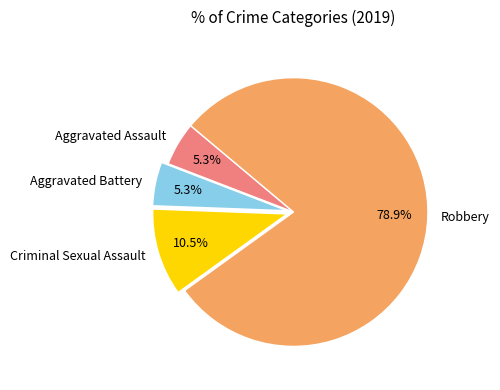

Which slice is the largest?

Robbery